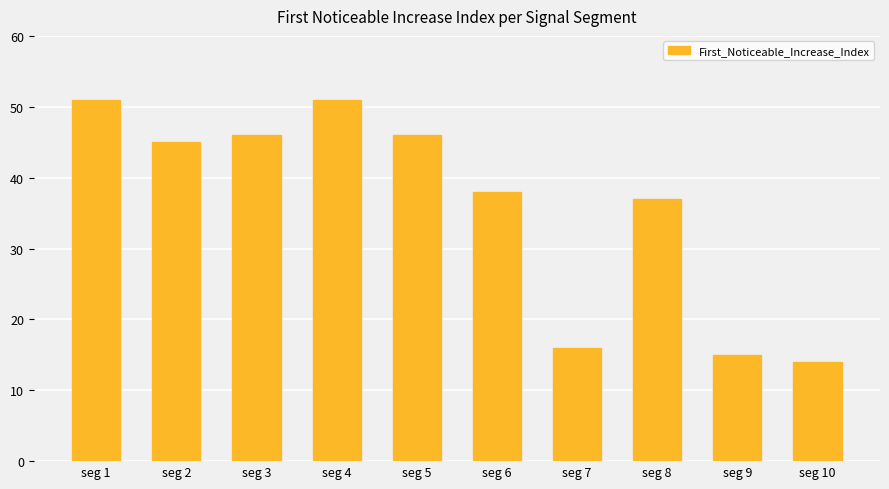

Where does the data first go above 45?

seg 1